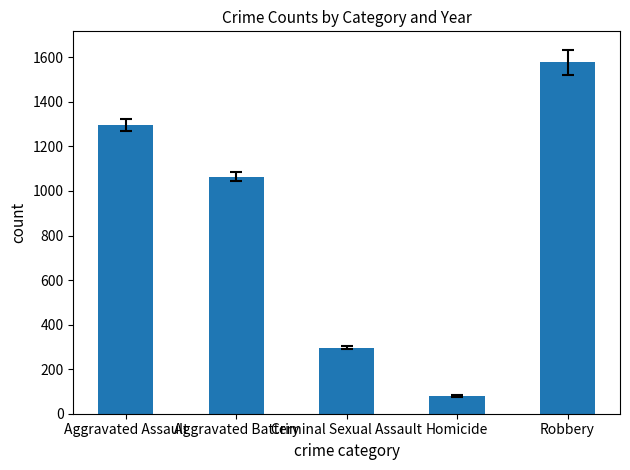

Rank the categories by value from highest to lowest.

Robbery, Aggravated Assault, Aggravated Battery, Criminal Sexual Assault, Homicide